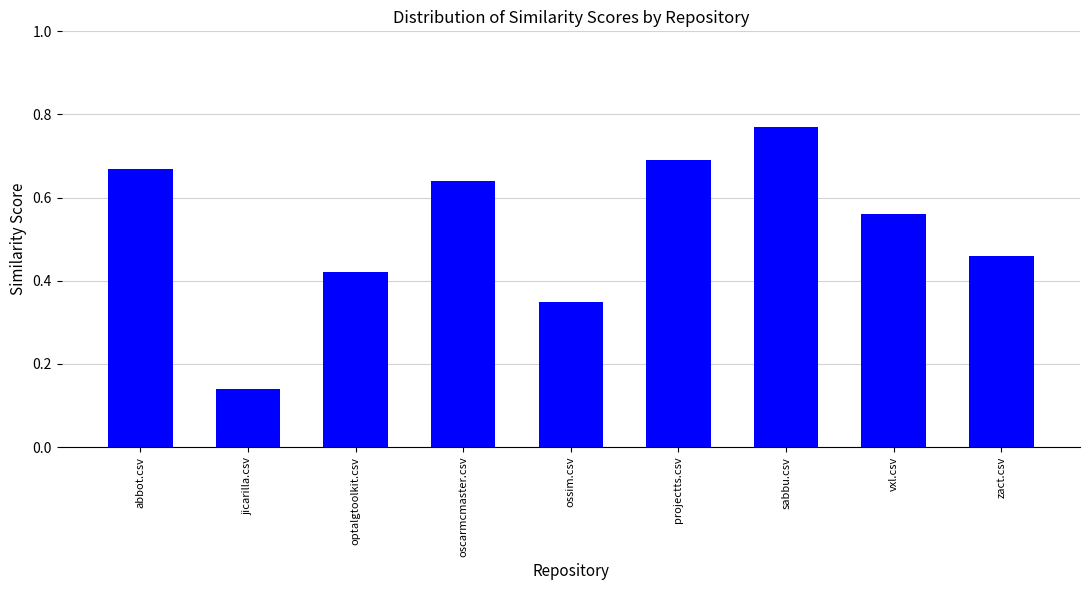

Where is the data nearest to the value 0?

jicarilla.csv